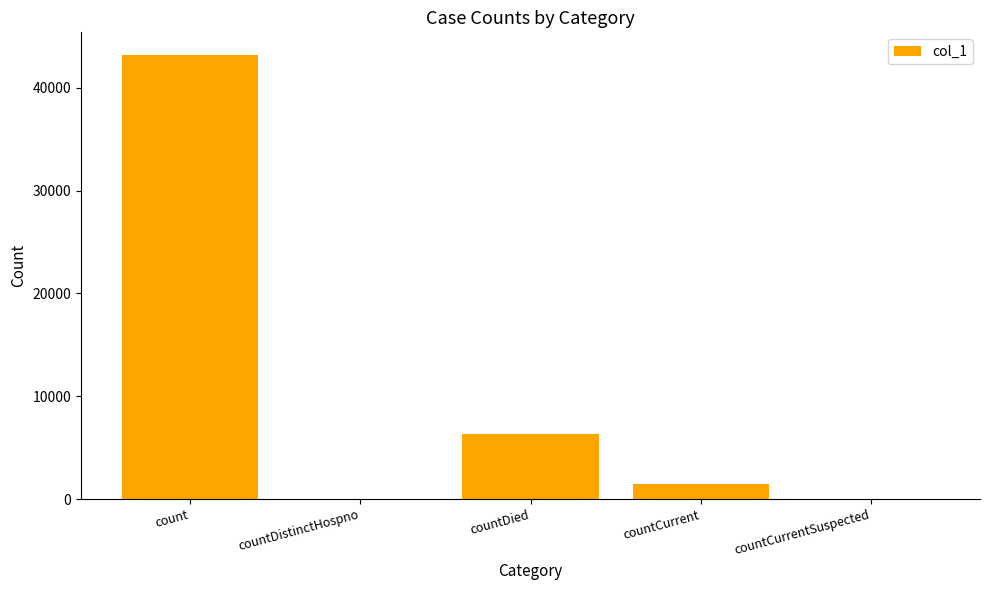

The chart shows a value of 6323 at countDied. True or false?

True